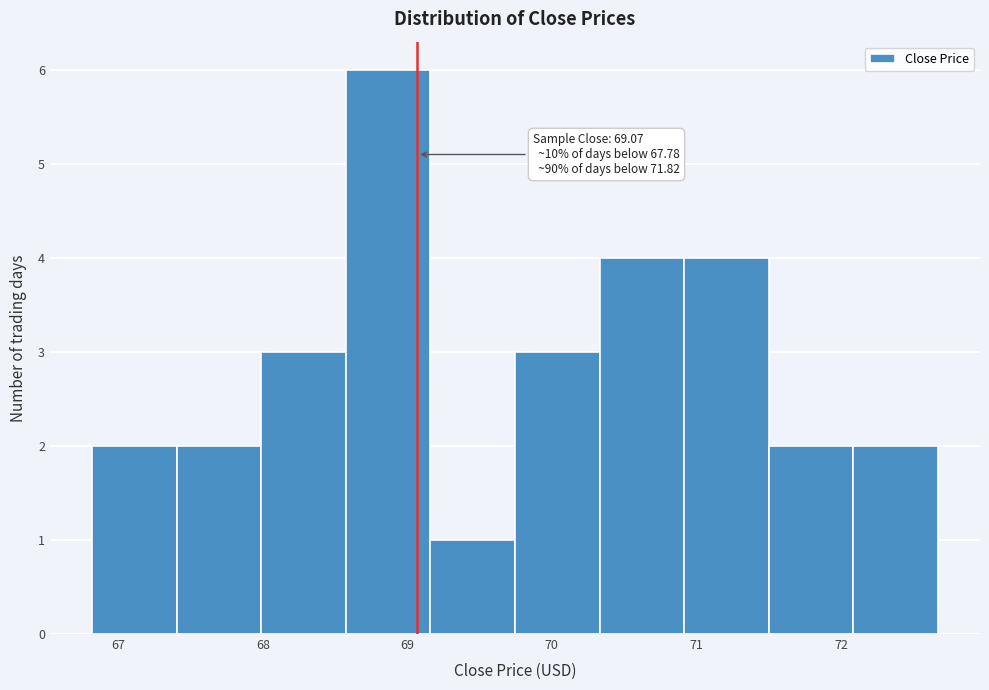

Which range on the x-axis has the tallest bar?

68.6 to 69.2